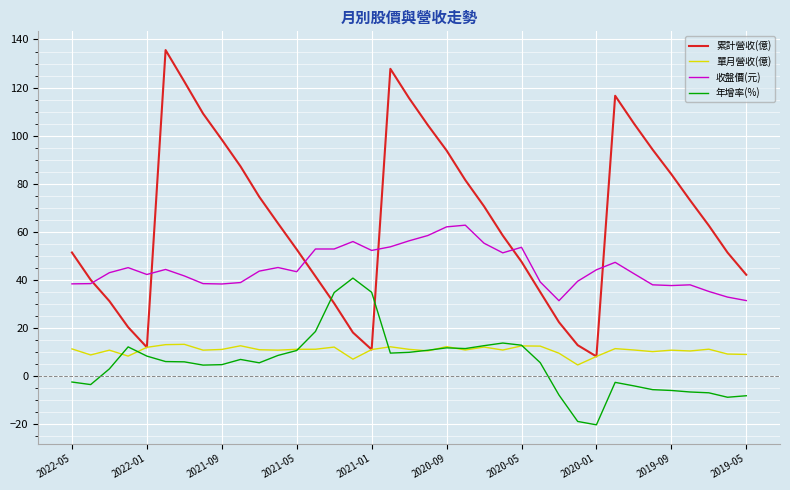

Which series has the largest total across all categories?

累計營收(億)